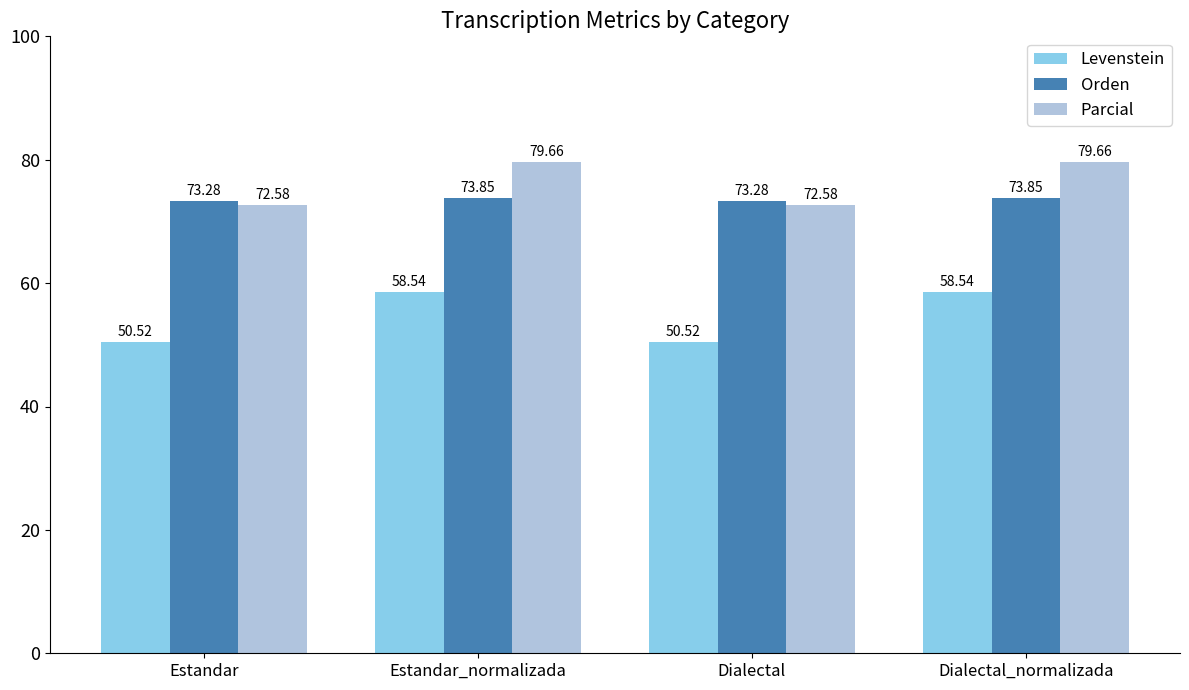

What is the smallest value displayed?

50.5